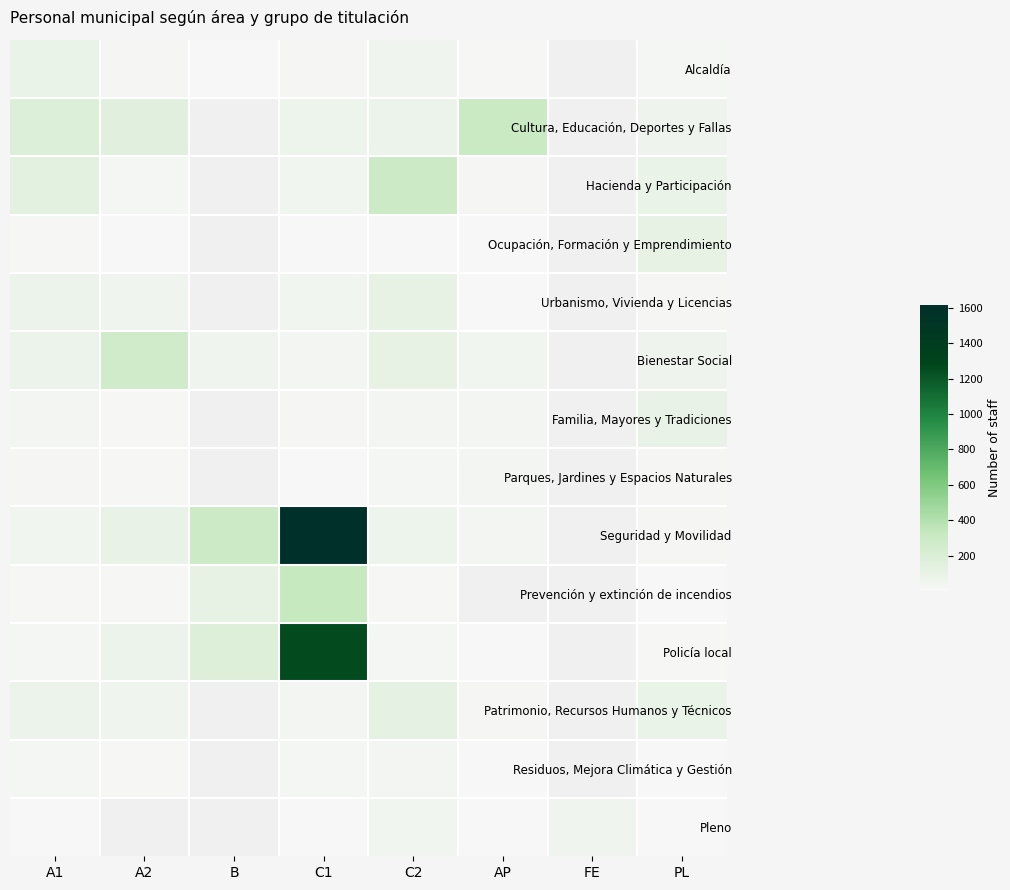

True or false: Ocupación, Formación y Emprendimiento has a value of 4.0 at C2.

True